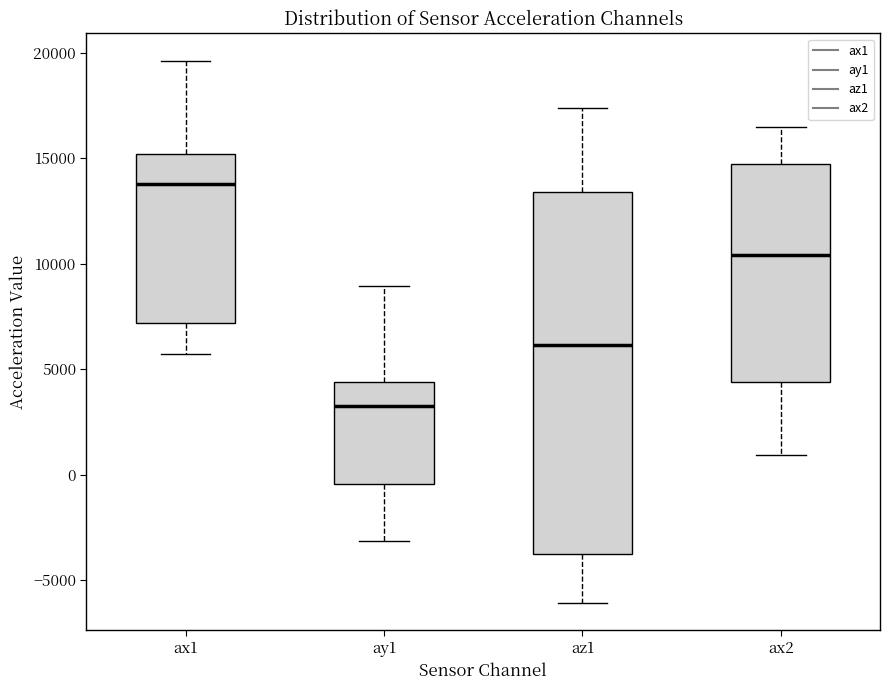

Which box is the tallest, from its lower edge to its upper edge?

az1